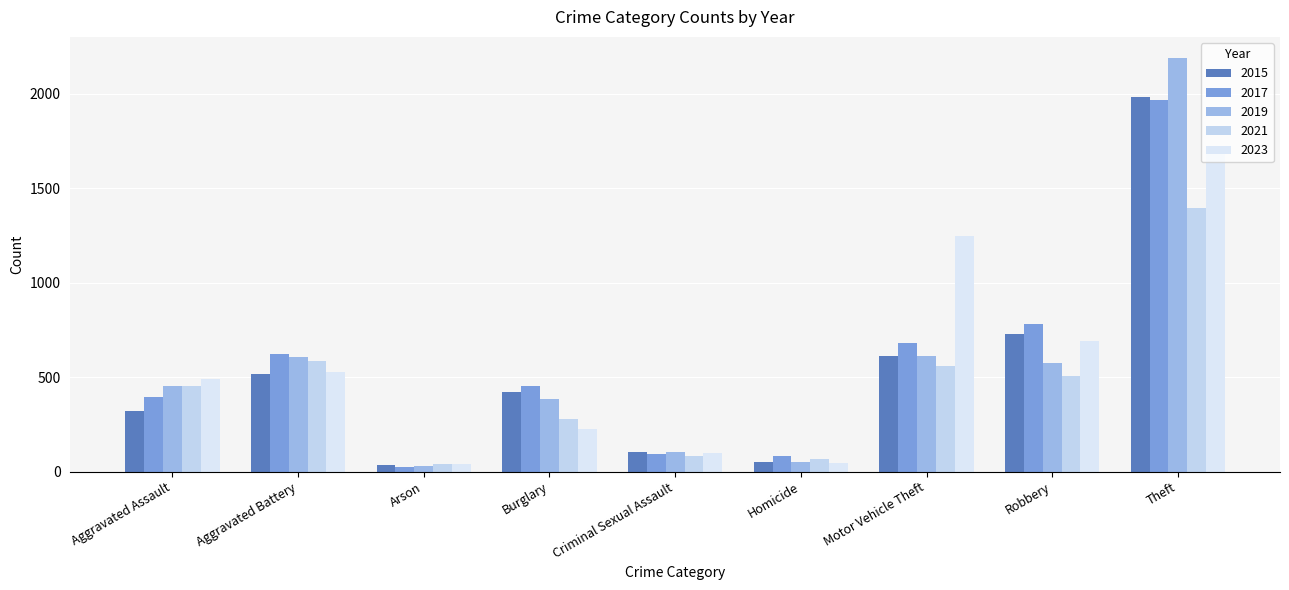

What is the difference between the second highest and second lowest values in the 2015 series?

676